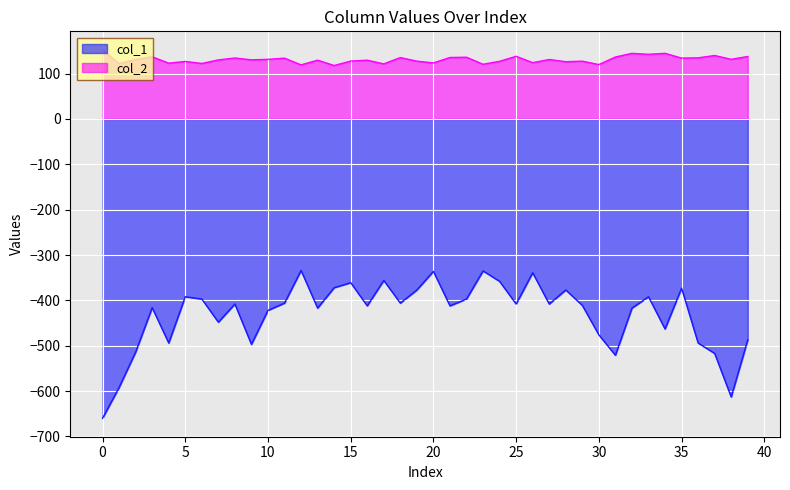

Where is col_1 nearest to the value -497?

9